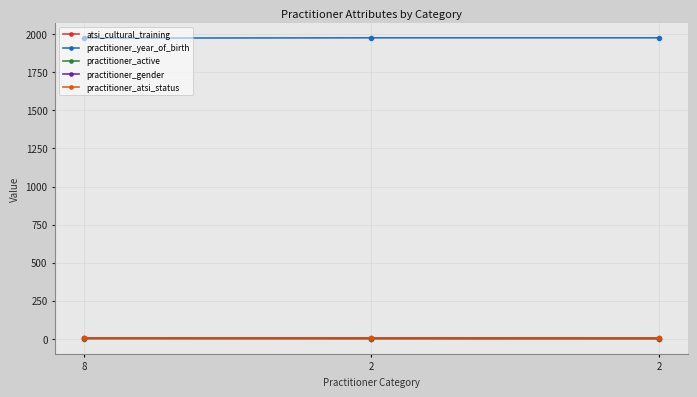

What is the greatest value displayed?

1977